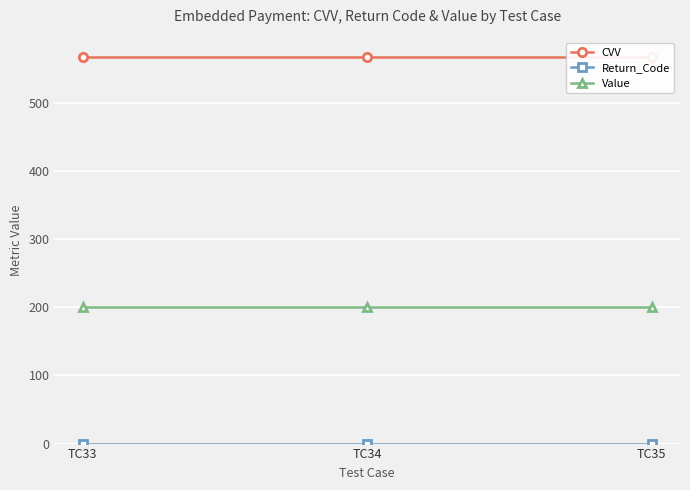

Rank the categories by Return_Code value from highest to lowest.

TC33, TC34, TC35